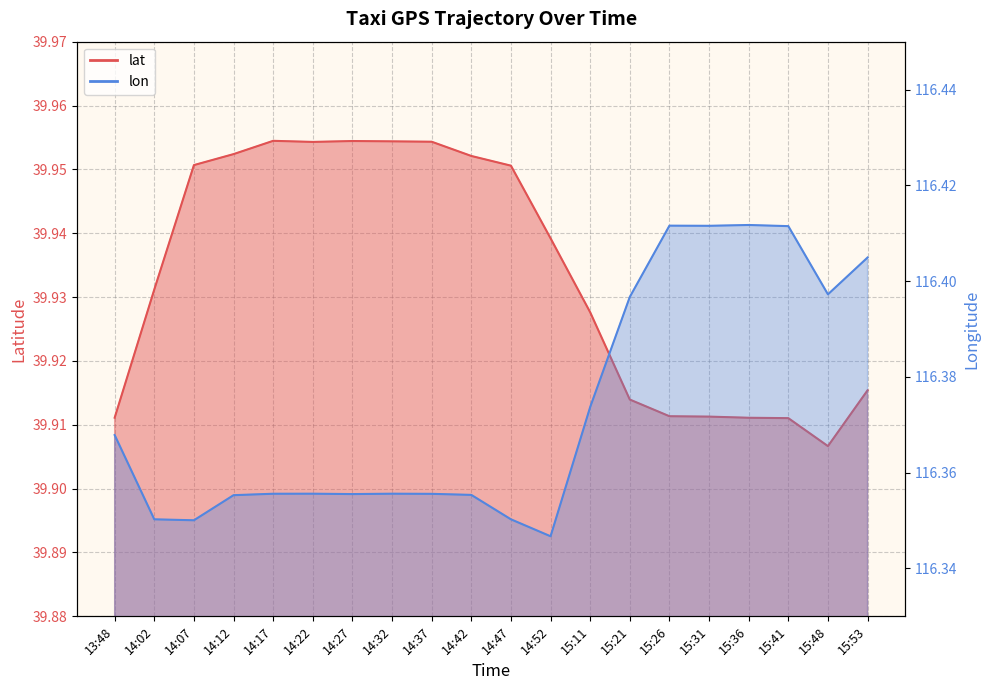

Count the lon values in the range 116 to 117.

20